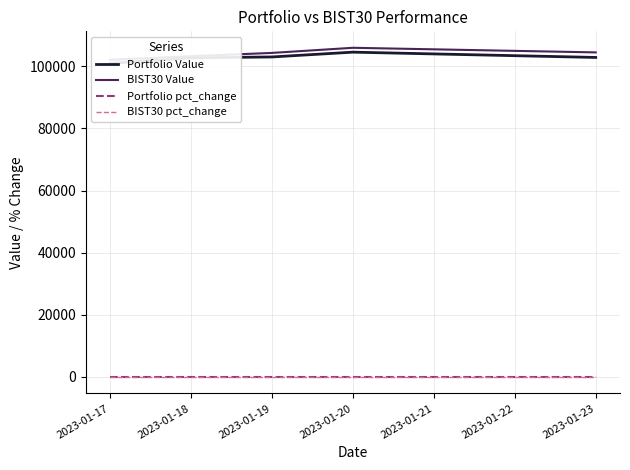

True or false: Portfolio Value and Portfolio pct_change intersect in this chart.

False